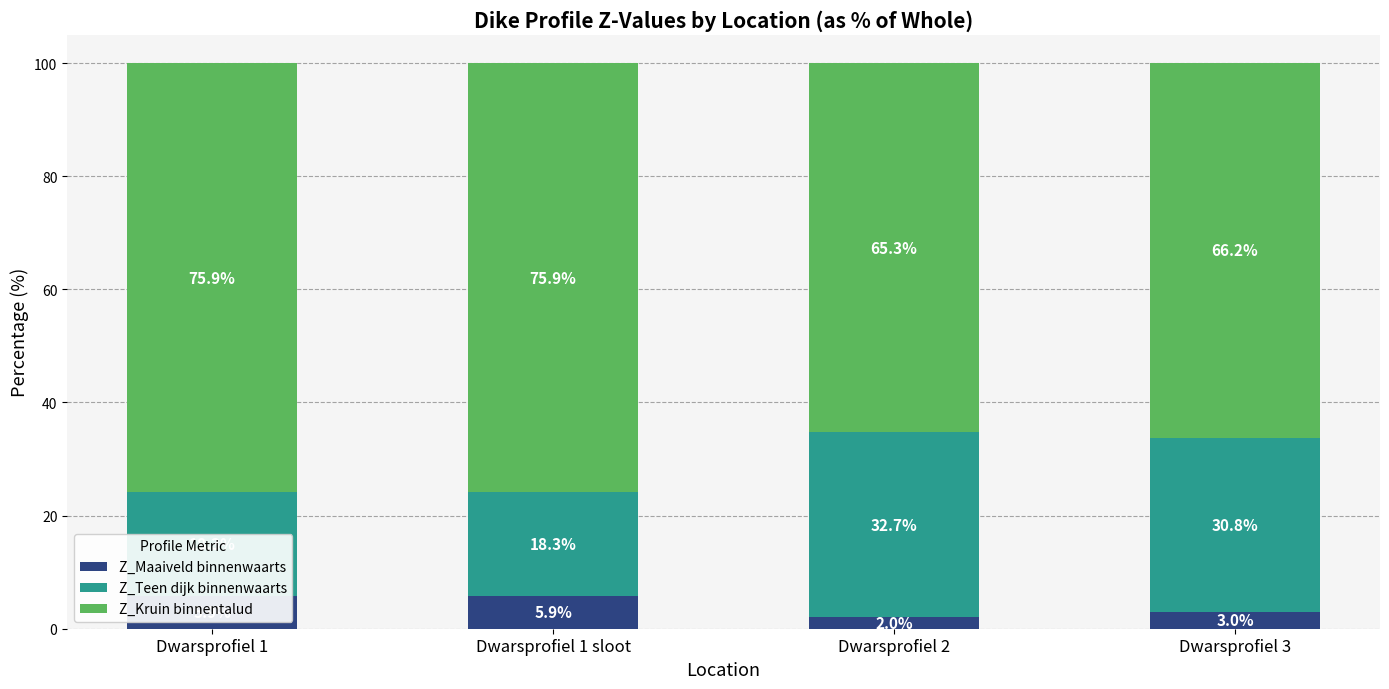

What value does the Z_Kruin binnentalud series have at Dwarsprofiel 1 sloot?

75.9